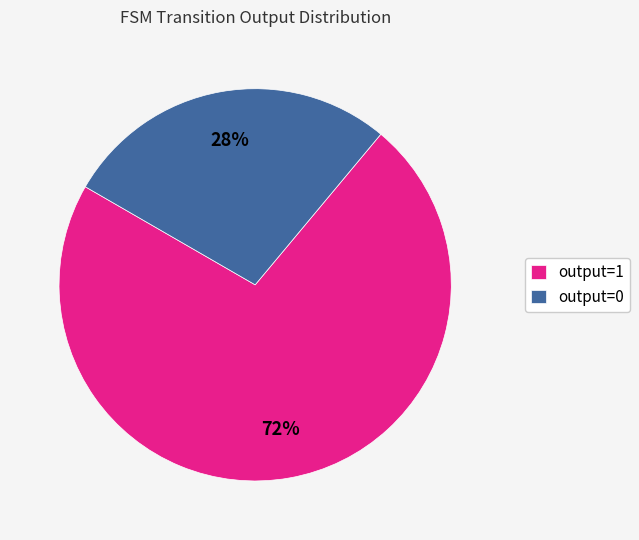

Is it true that output=1 is 83% of the pie?

False